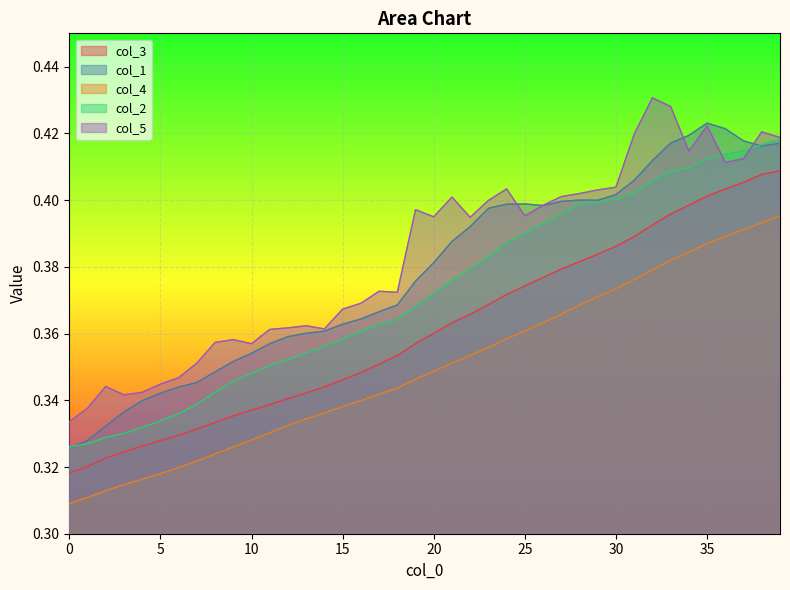

True or false: col_1 and col_3 intersect in this chart.

False